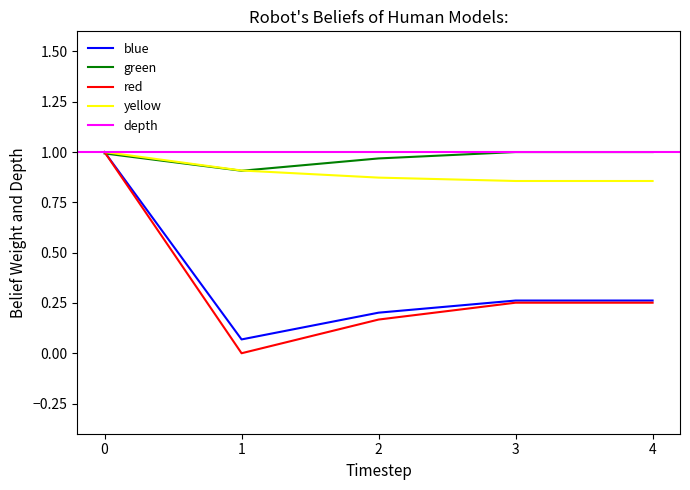

True or false: pf_va_a_degree and pf_vm_b_pu cross at least once.

False